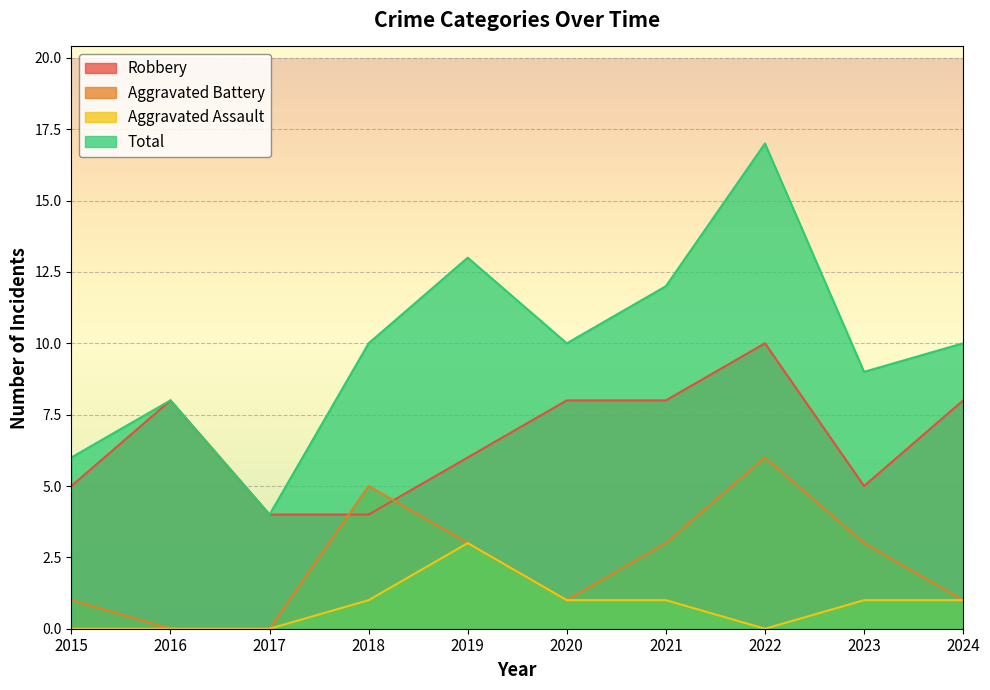

In Aggravated Assault, how many points are higher than both neighbors (excluding endpoints)?

1